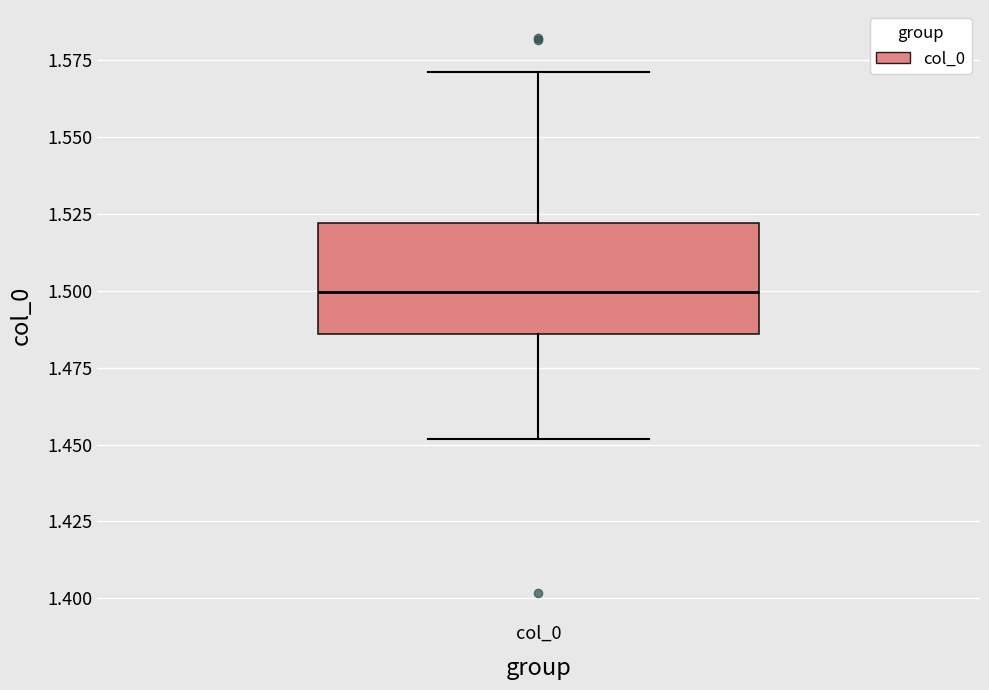

Where does the median line of the box for col_0 sit on the y-axis? The values are not printed on the chart, so give them approximately, as read against the axis.

1.500